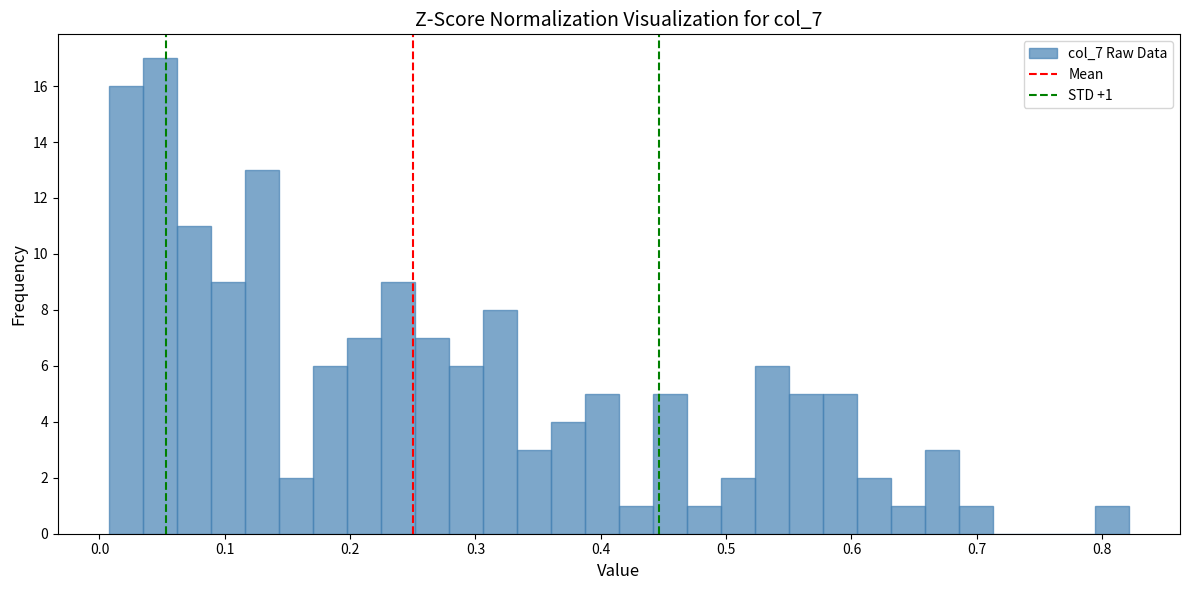

Around what value on the x-axis is the tallest bar? Give the approximate position of its centre, as read against the axis.

0.05